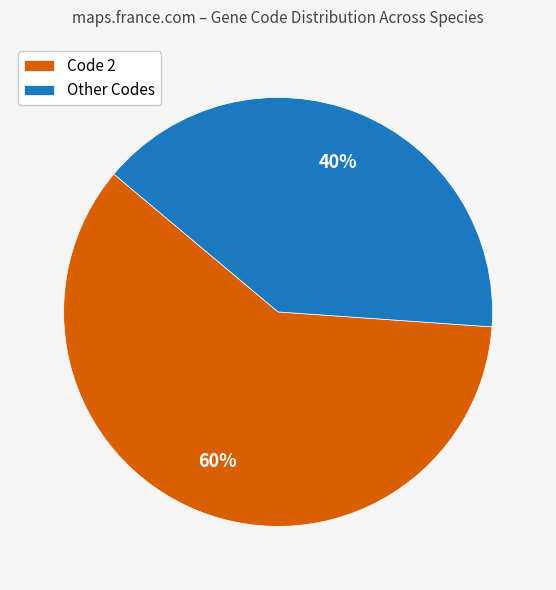

True or false: Other Codes accounts for 51% of the total.

False